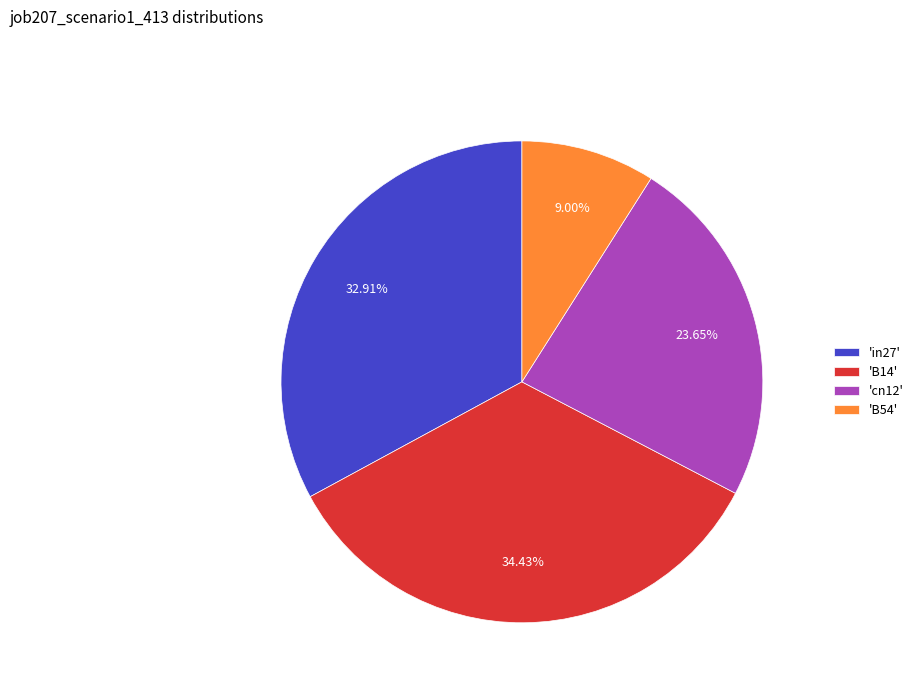

Count the number of slices in the pie.

4